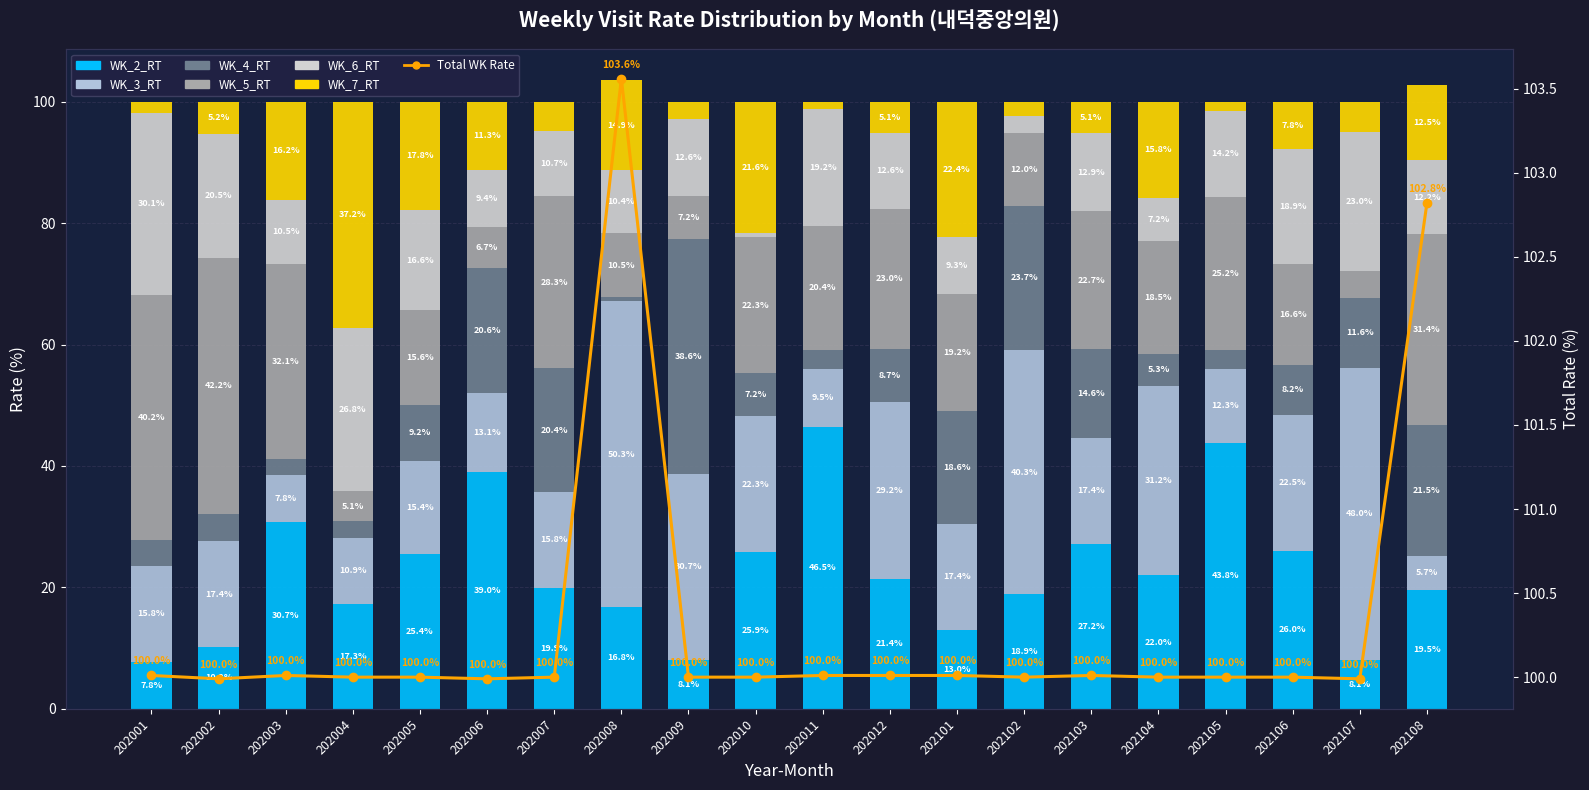

Rank the series at 202005 from lowest to highest value.

WK_4_RT, WK_3_RT, WK_5_RT, WK_6_RT, WK_7_RT, WK_2_RT